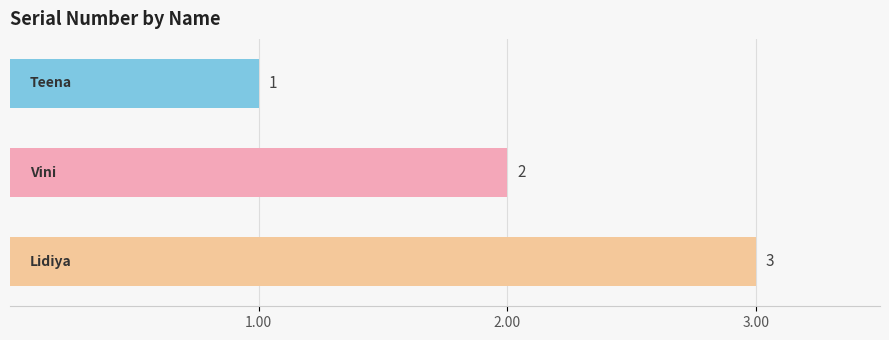

What is the sum of all values?

6